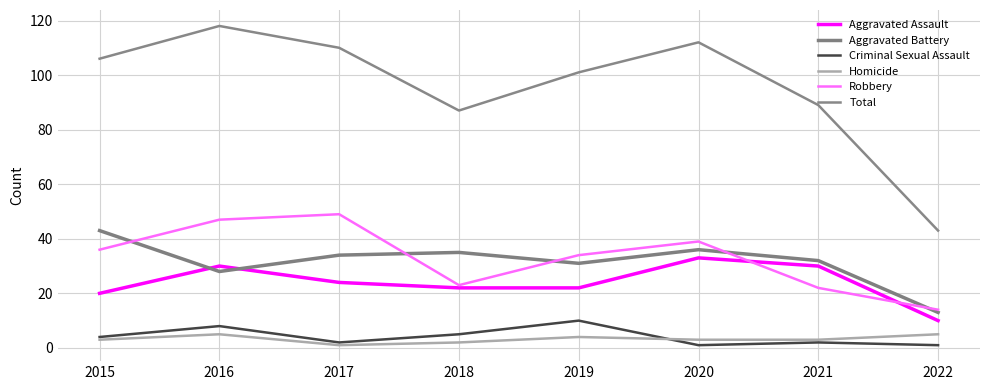

Reading left to right, transcribe all the data shown in this chart.

Aggravated Assault: 20	30	24	22	22	33	30	10
Aggravated Battery: 43	28	34	35	31	36	32	13
Criminal Sexual Assault: 4	8	2	5	10	1	2	1
Homicide: 3	5	1	2	4	3	3	5
Robbery: 36	47	49	23	34	39	22	14
Total: 106	118	110	87	101	112	89	43